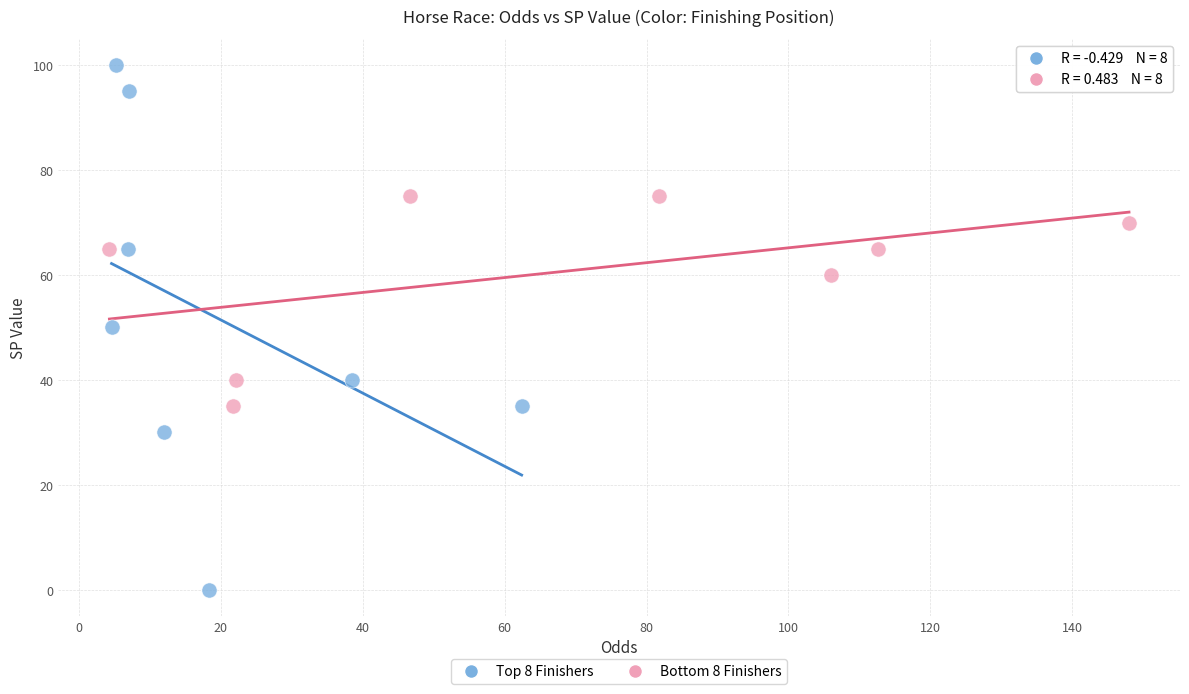

Which series reaches the maximum Y coordinate?

Top 8 Finishers